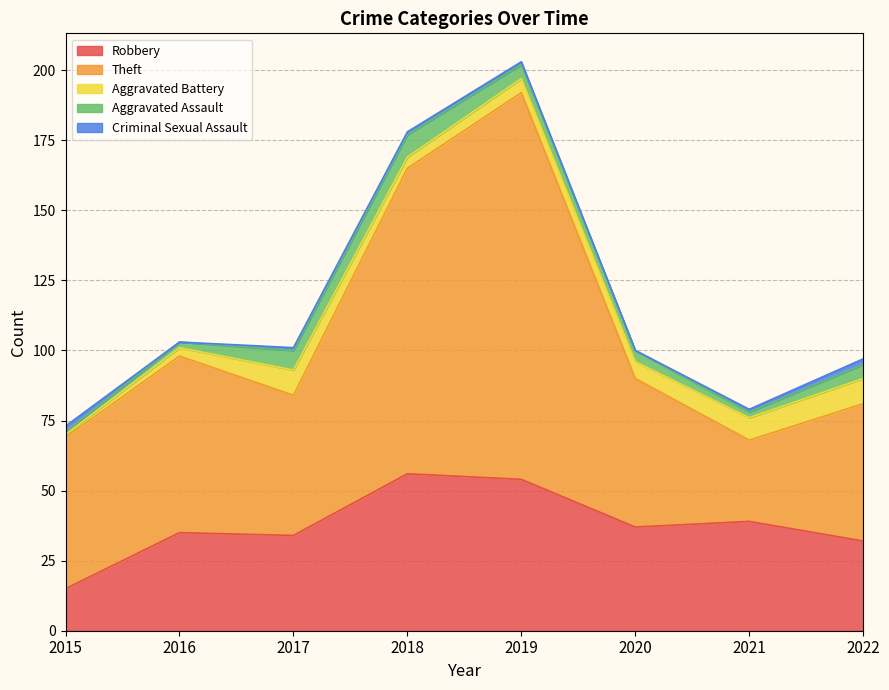

Rank the categories by Aggravated Battery value from lowest to highest.

2015, 2016, 2018, 2019, 2020, 2021, 2017, 2022